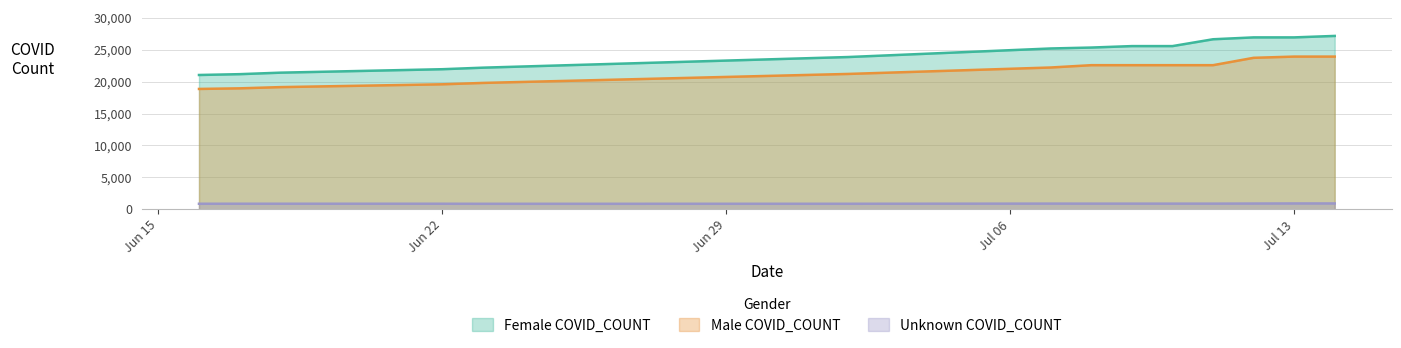

True or false: Unknown COVID_COUNT and Male COVID_COUNT cross at least once.

False